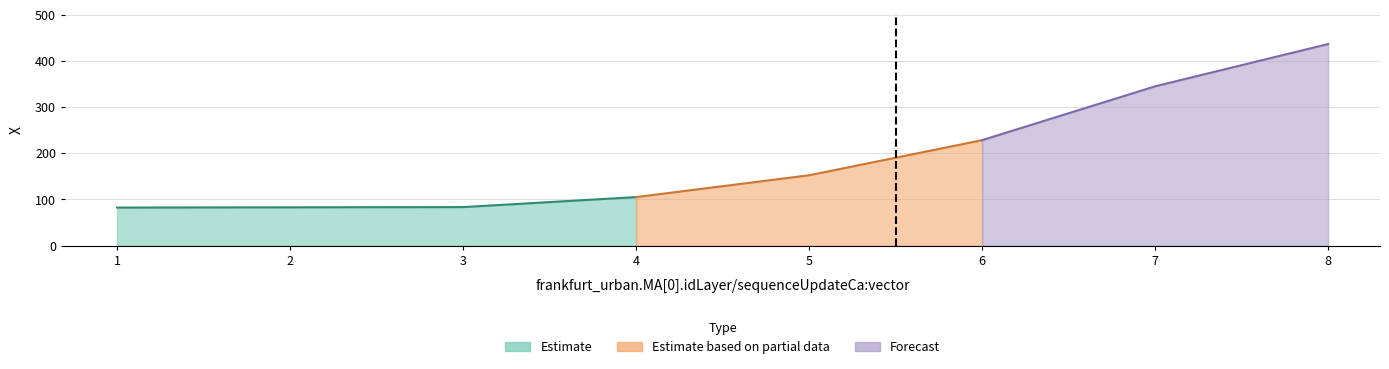

Reading right to left, list all the values displayed in this chart.

8=437.0	7=345.3	6=228.6	5=152.5	4=105.1	3=83.5	2=83.0	1=82.5